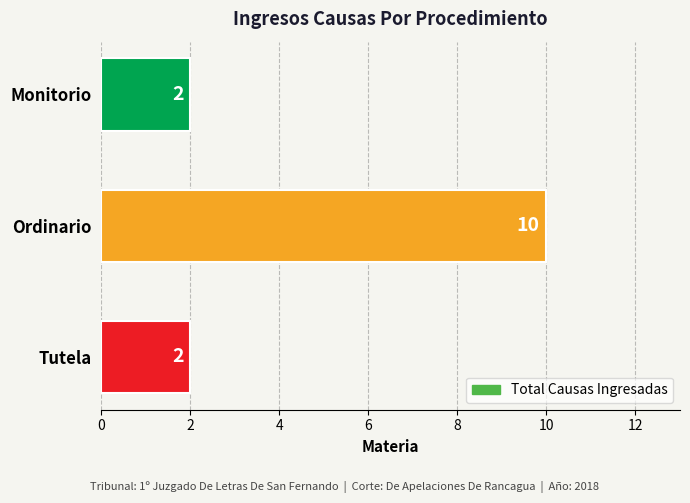

Reading bottom to top, transcribe all the data shown in this chart.

2	10	2